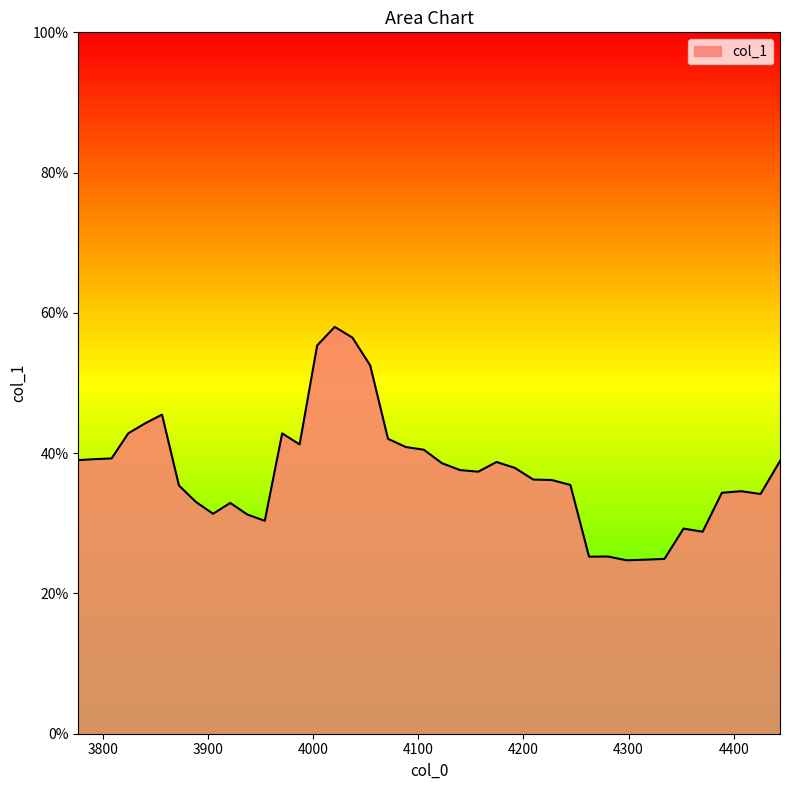

At which category does the data reach its first local peak?

3856.3160938722963